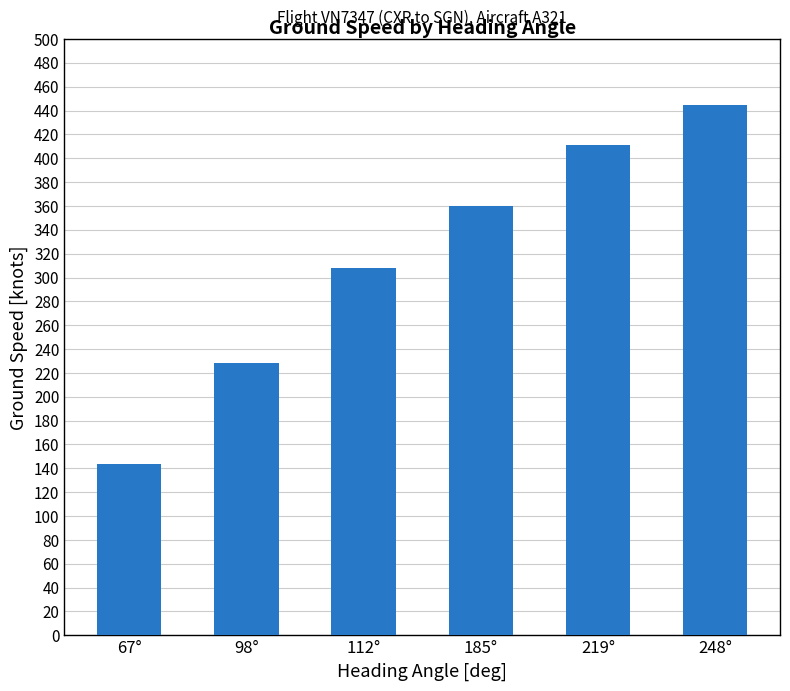

How many bars are there in total?

6